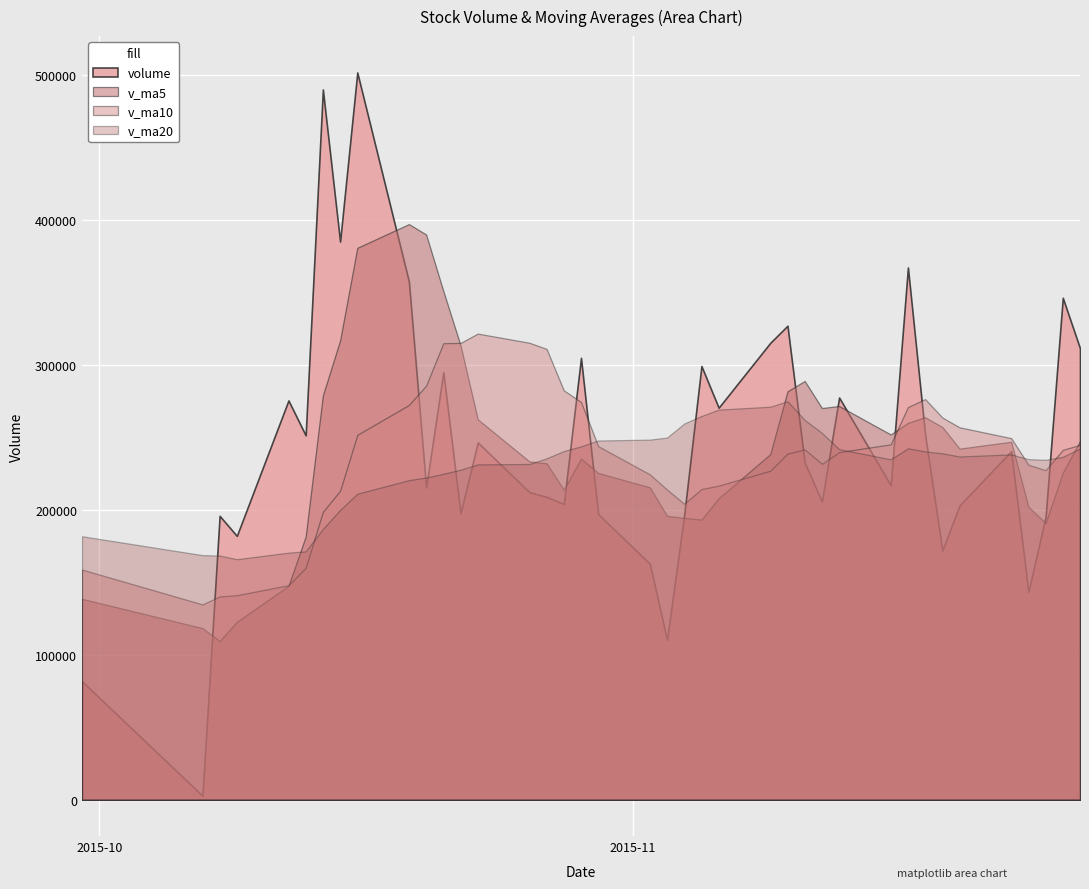

Rank the categories by v_ma5 value from highest to lowest.

2015-10-19, 2015-10-20, 2015-10-16, 2015-10-21, 2015-10-15, 2015-10-22, 2015-11-11, 2015-11-10, 2015-10-14, 2015-11-13, 2015-11-12, 2015-11-18, 2015-10-23, 2015-11-17, 2015-11-19, 2015-11-16, 2015-11-27, 2015-11-23, 2015-11-20, 2015-11-09, 2015-10-29, 2015-10-26, 2015-10-27, 2015-11-26, 2015-10-30, 2015-11-02, 2015-10-28, 2015-11-06, 2015-11-24, 2015-11-03, 2015-11-04, 2015-11-05, 2015-11-25, 2015-10-13, 2015-10-12, 2015-09-30, 2015-10-09, 2015-10-07, 2015-10-08